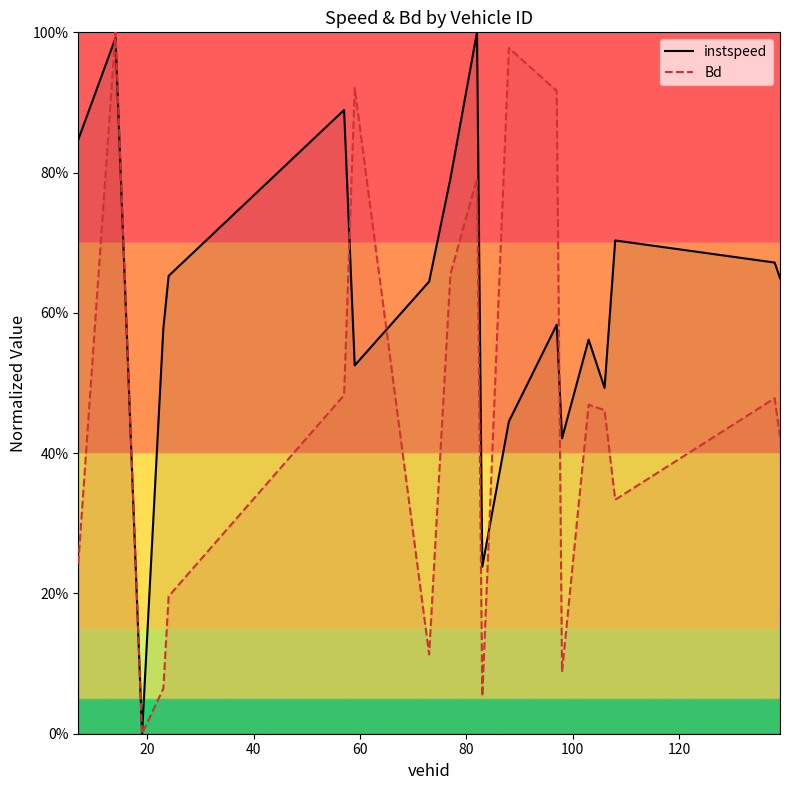

How many intersections are there between instspeed and Bd?

5